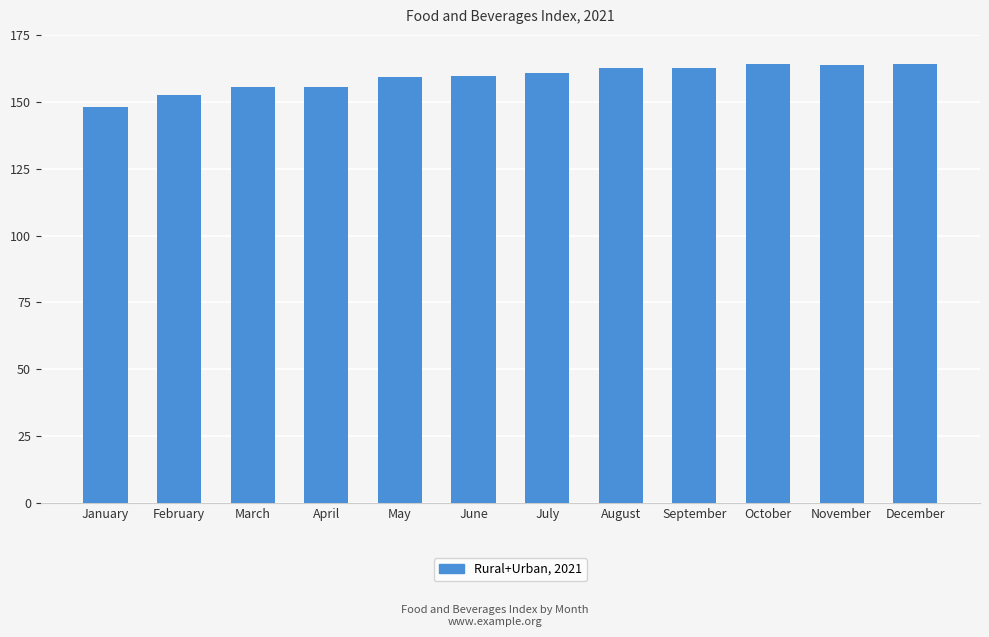

What is the ratio of the value at January to the value at July?

0.9